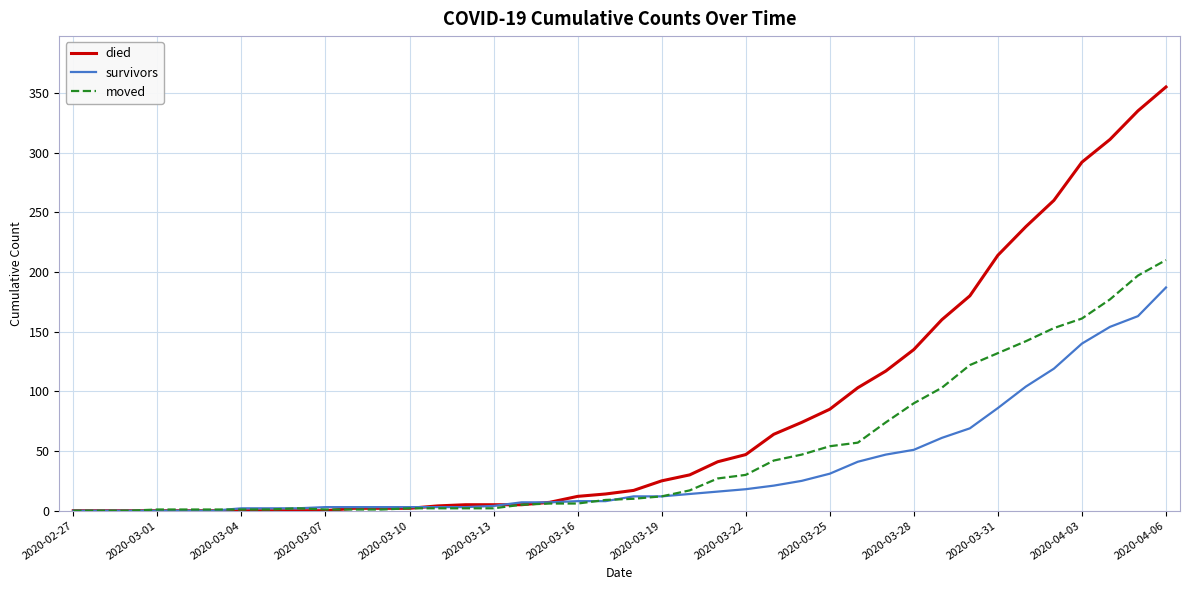

List the series in order of their peak value, lowest first.

survivors, moved, died